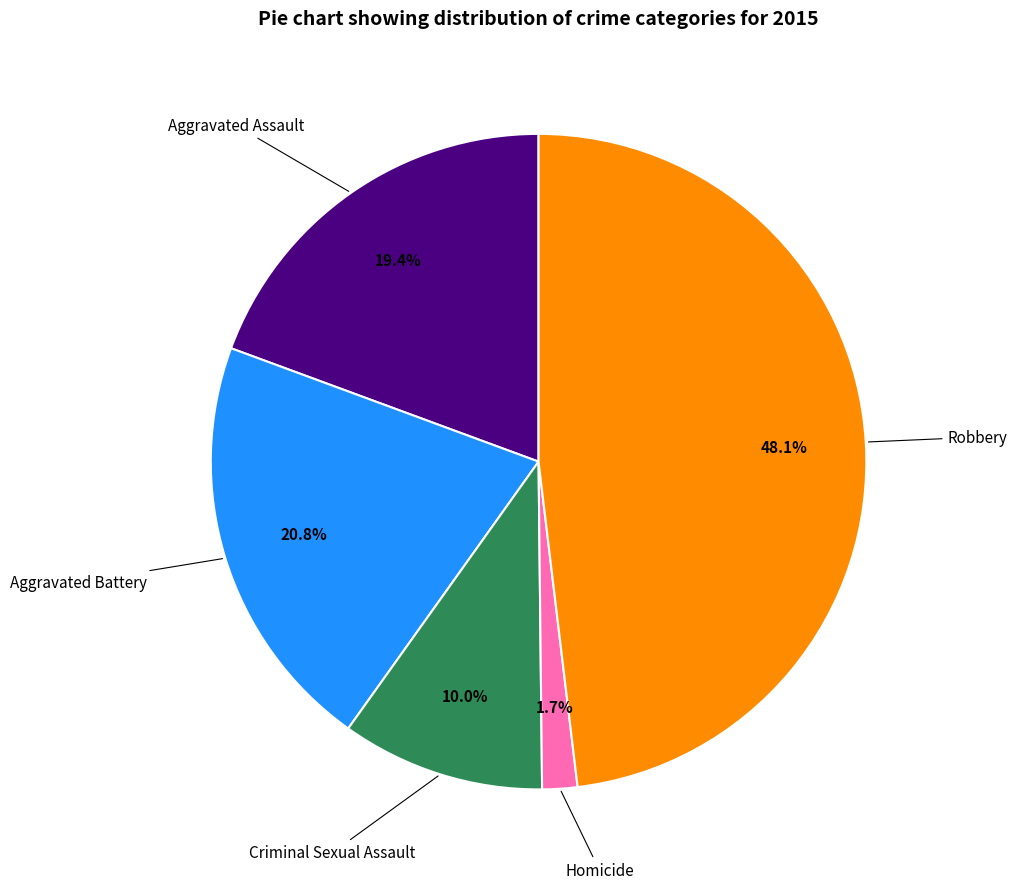

Is there any slice that represents more than half of the pie?

No